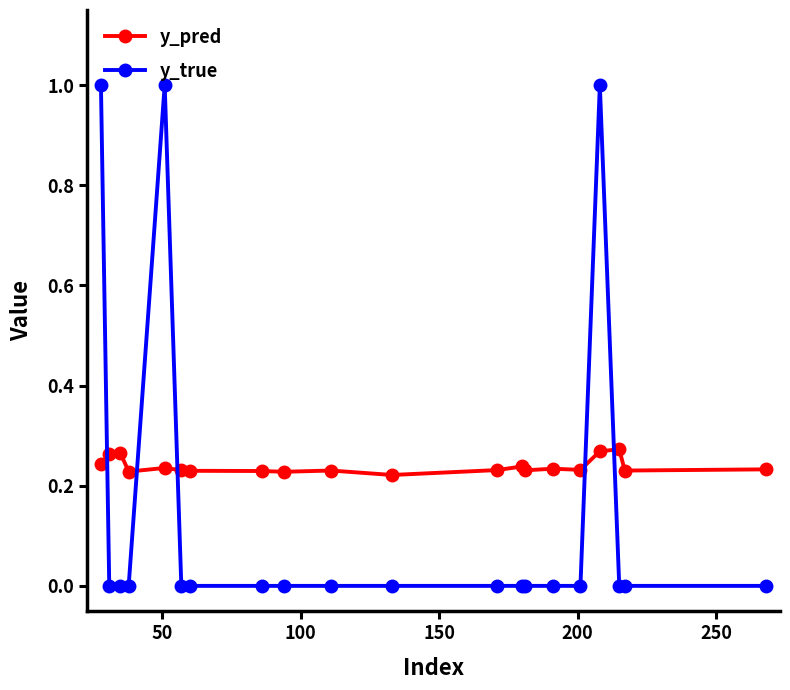

How many times do y_true and y_pred cross each other?

5